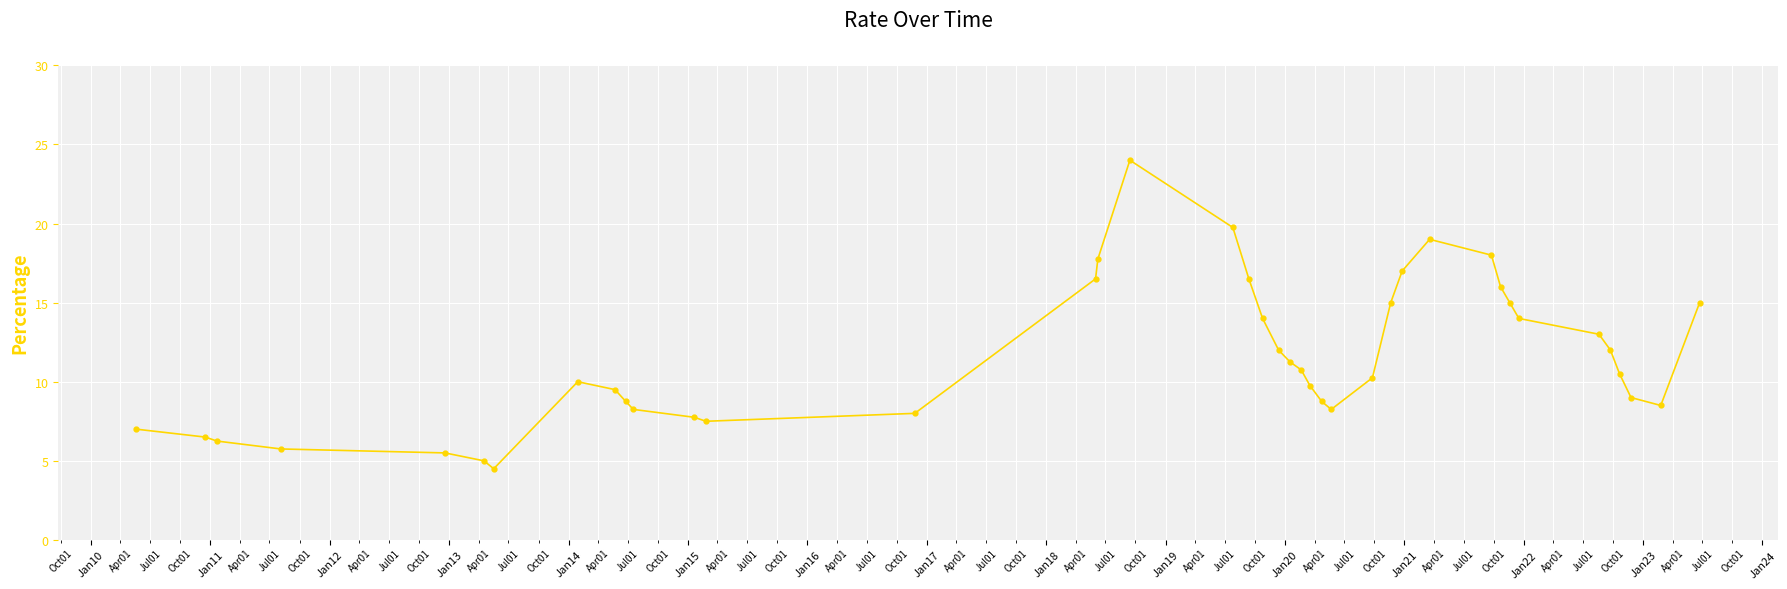

What is the minimum value shown in the chart?

4.5